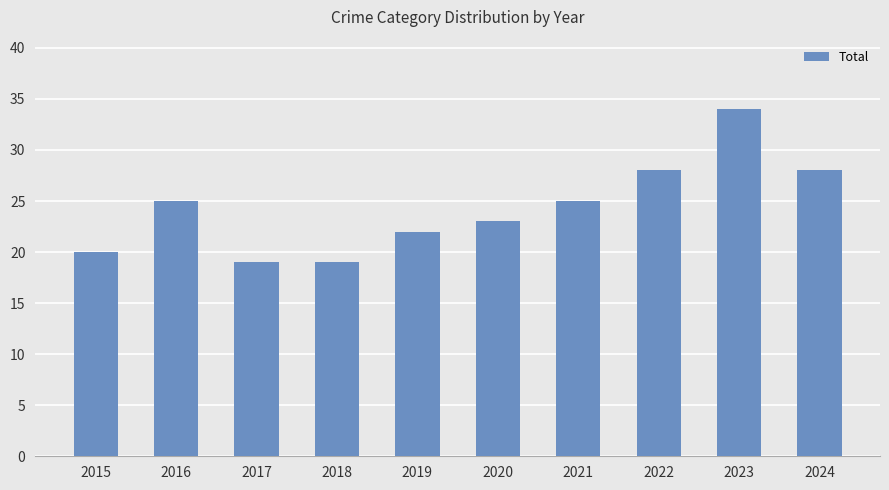

Is it true that the value at 2020 is 23?

True